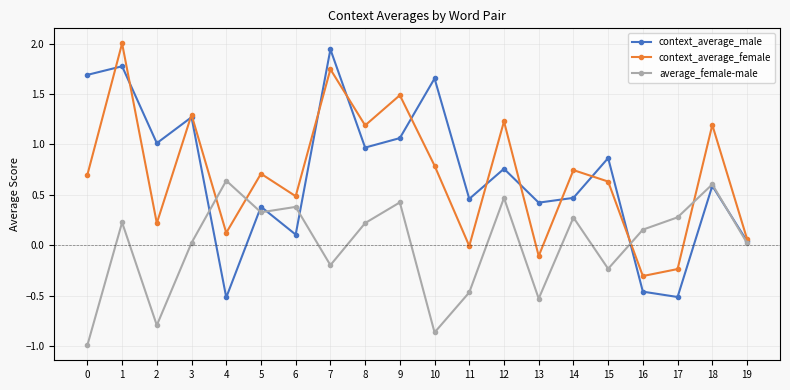

True or false: average_female-male and context_average_female cross at least once.

True